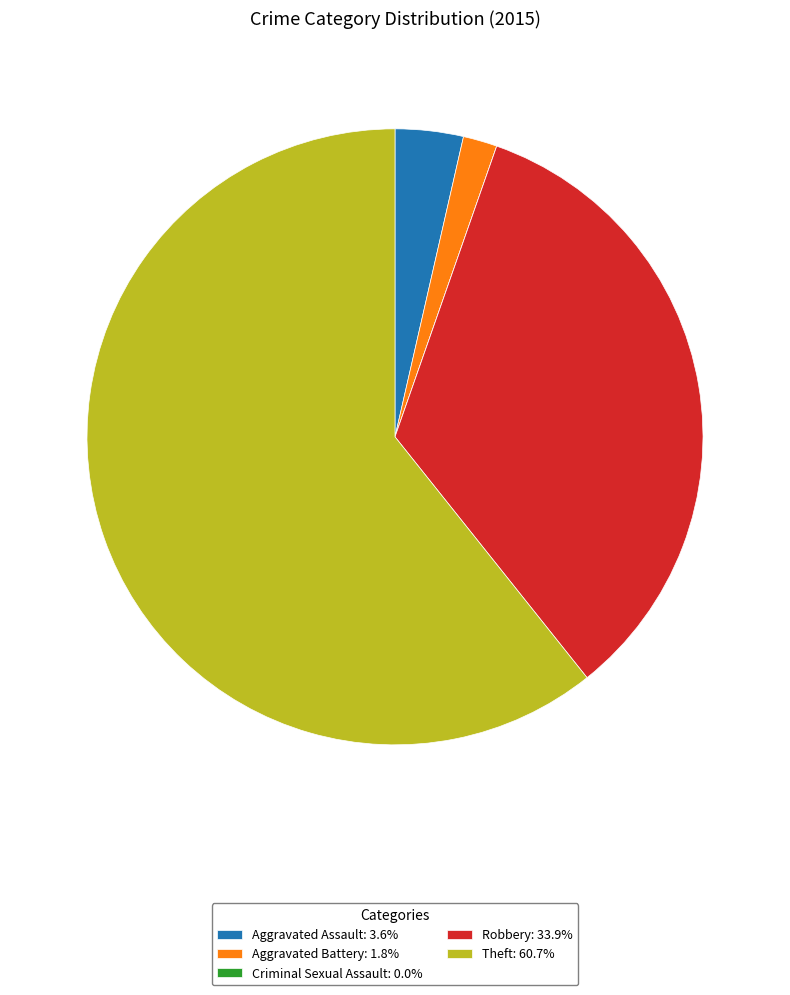

Which slice is the largest?

Theft